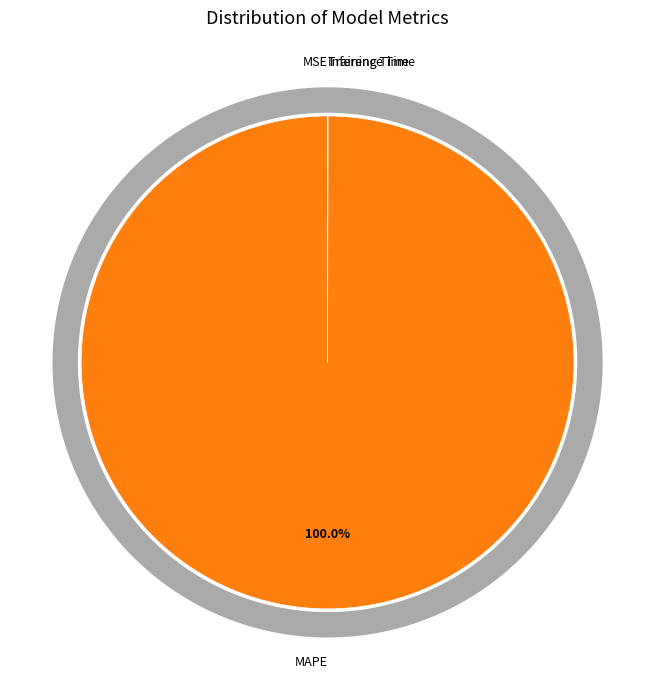

What is the majority slice?

MAPE